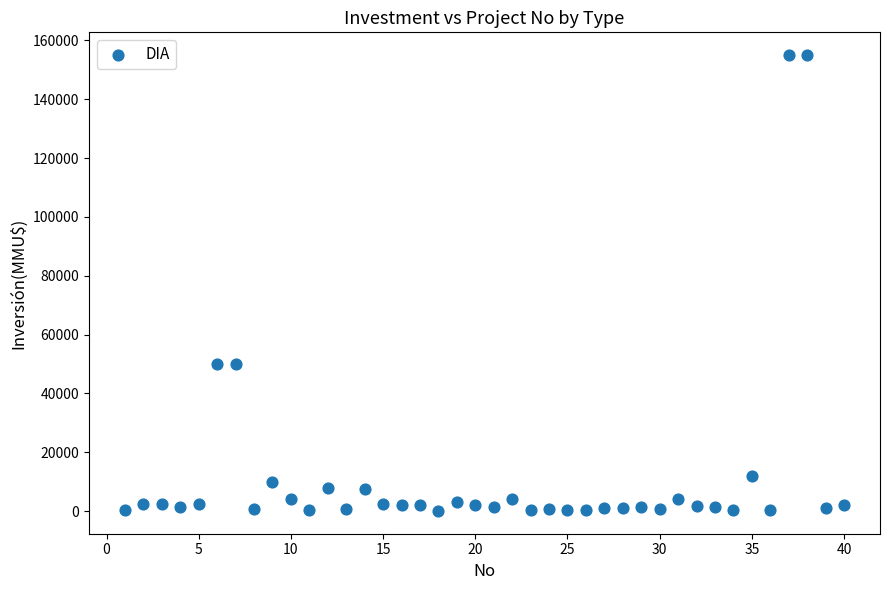

What is the range of X values (max minus min)?

39